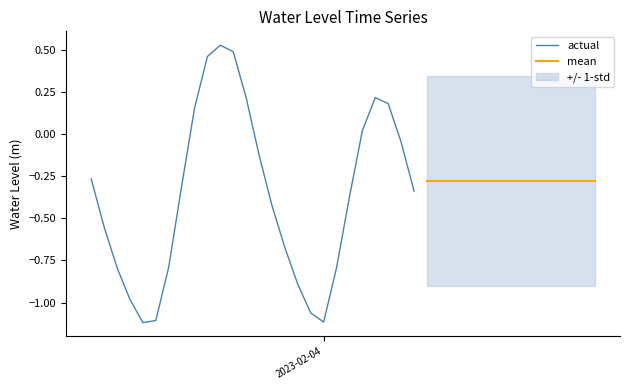

Where is the data nearest to the value 0?

2023-02-04 03:00:00